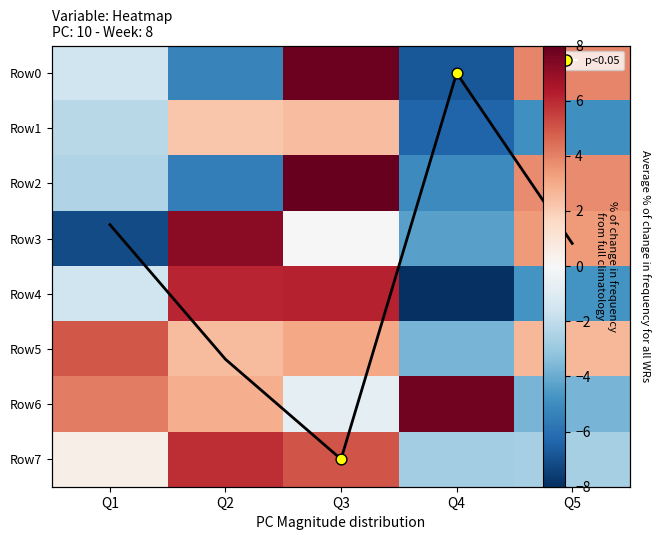

Which series has the widest spread of values?

row_0